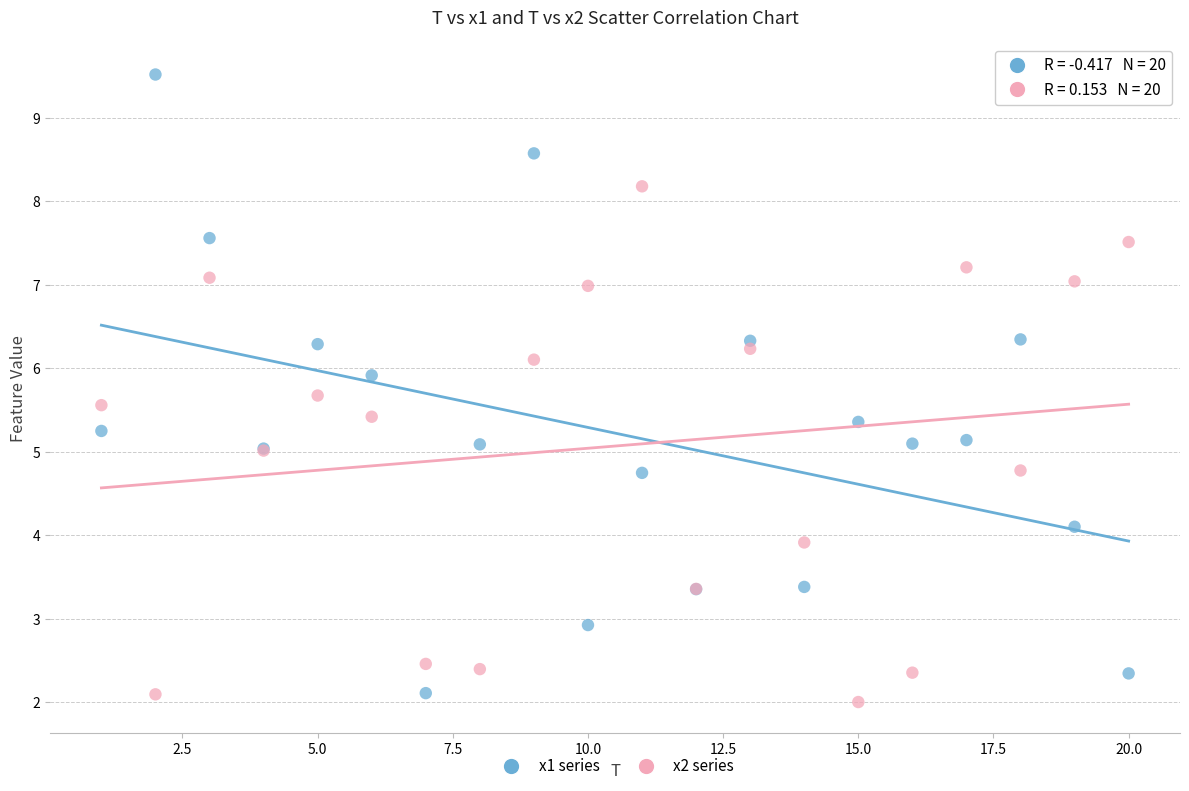

Which series reaches the maximum Y coordinate?

x1 series